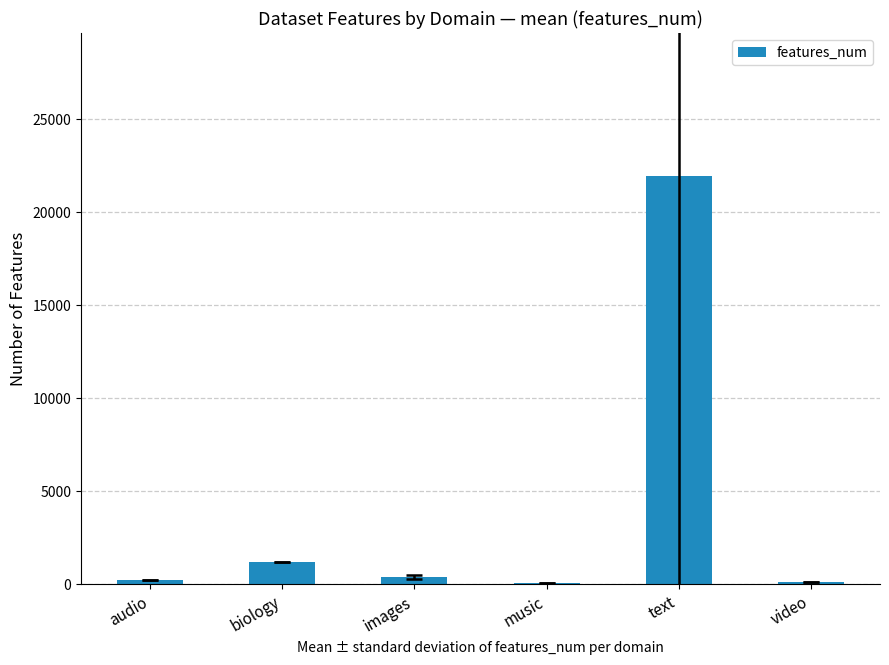

Count the number of data series in this chart.

1